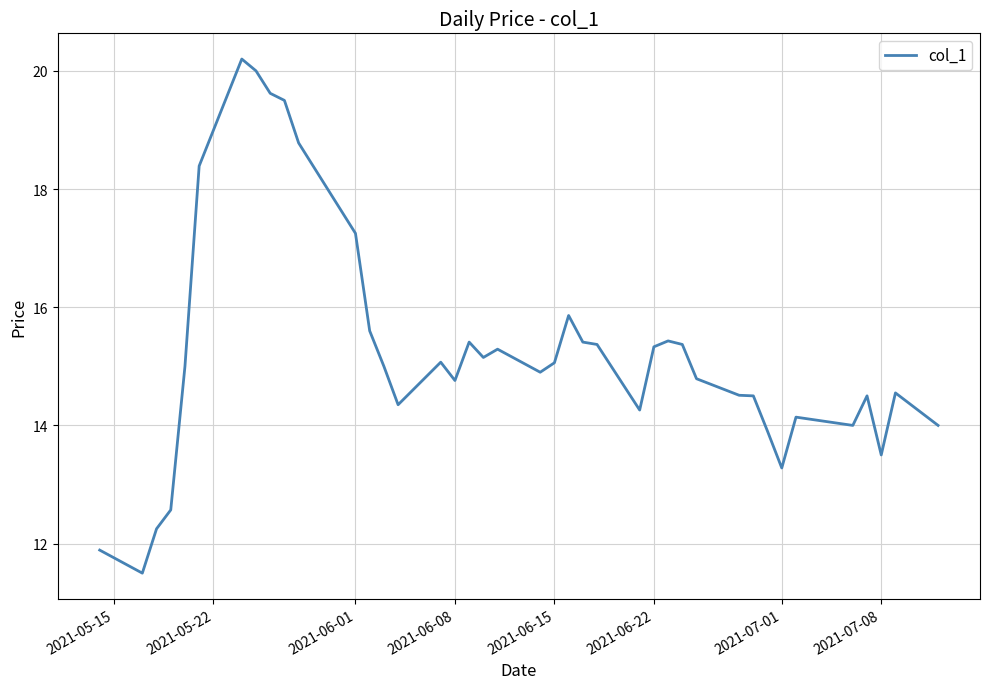

What is the greatest value displayed?

20.2